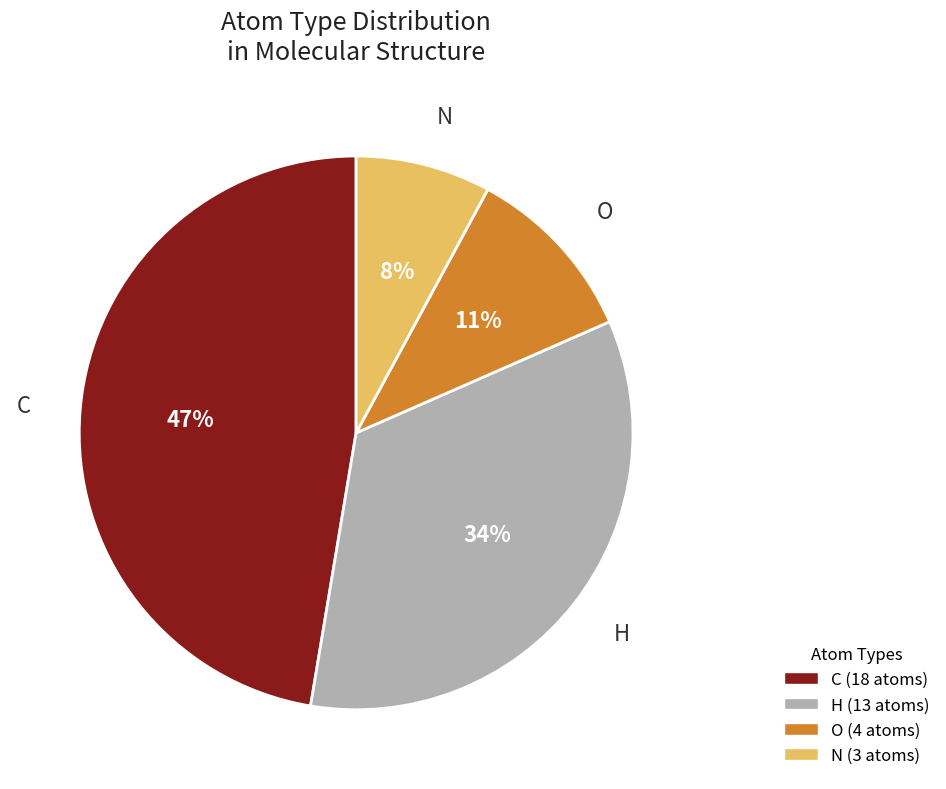

Approximately how many times larger is the value at N compared to H?

0.2